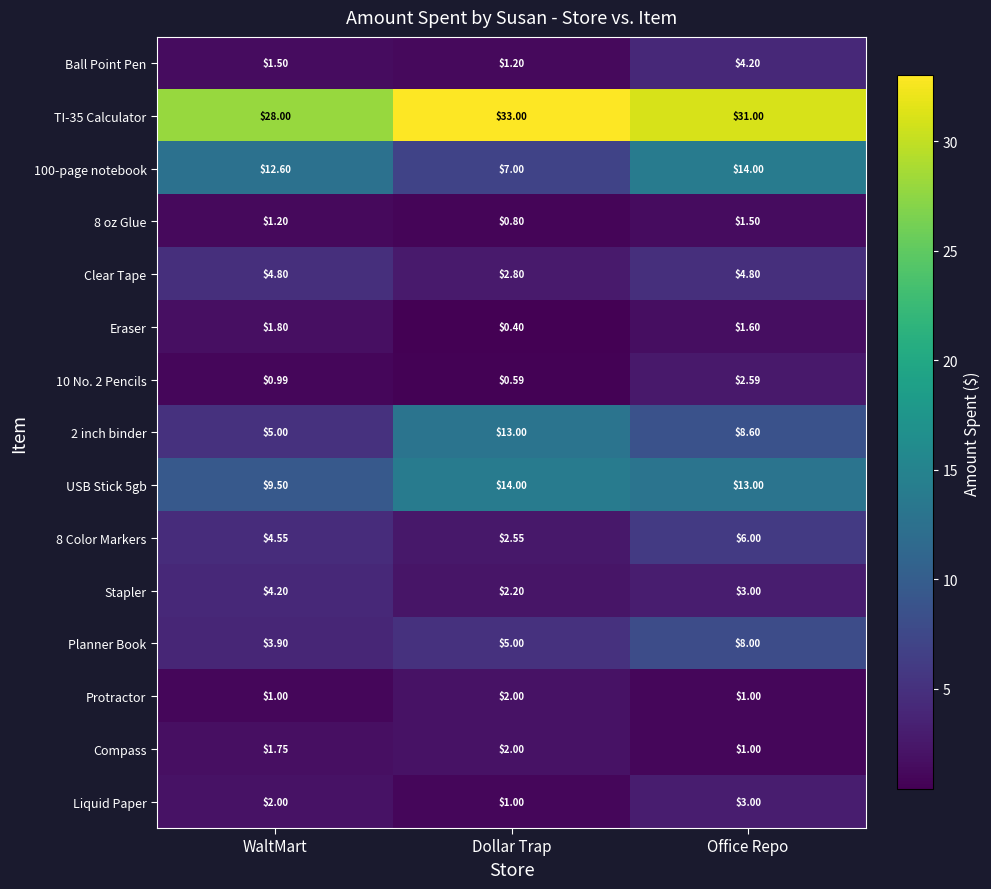

Count the number of data series in this chart.

15